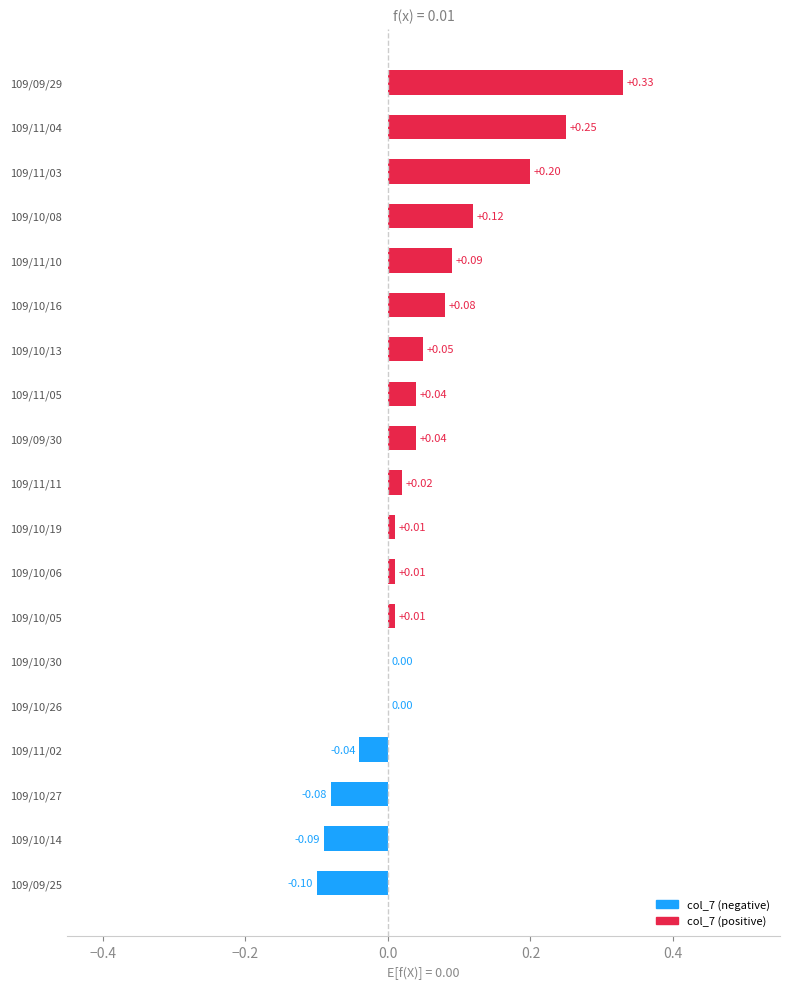

What is the change in value from 109/10/13 to 109/09/29?

+0.3